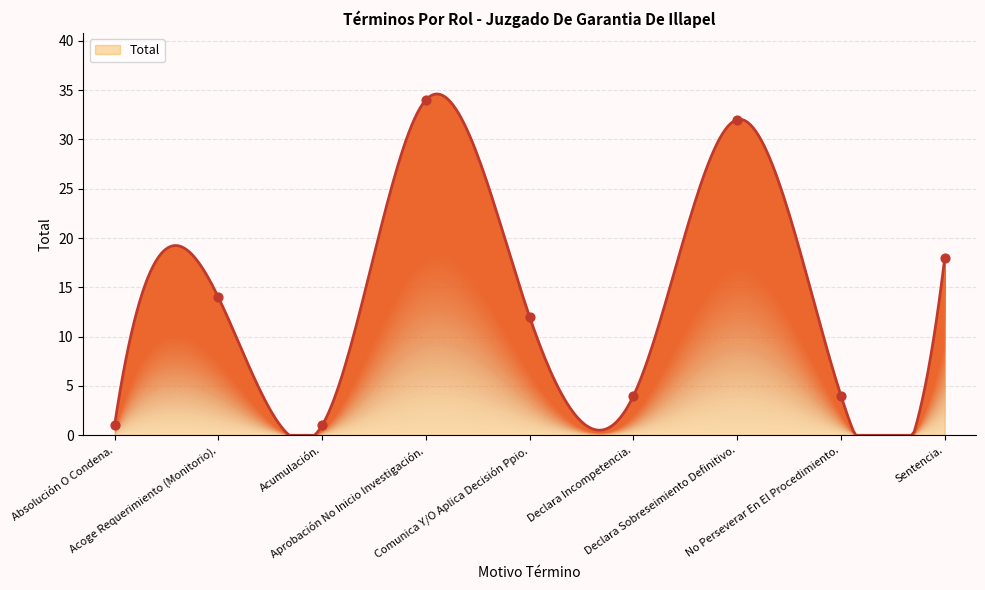

Approximately how many times larger is the value at Absolución O Condena. compared to Comunica Y/O Aplica Decisión Ppio.?

0.1